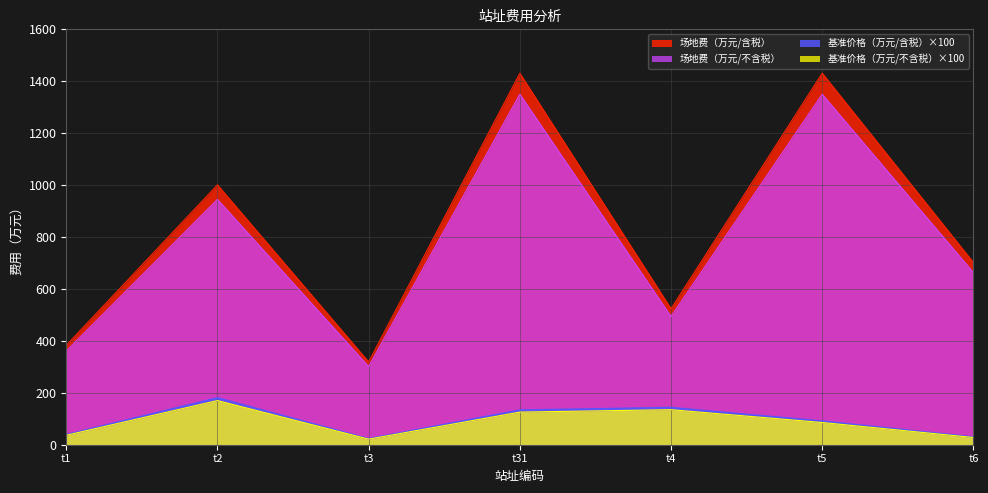

Reading left to right, extract all data points from this chart.

基准价格（万元/不含税）: 36.4	170.0	21.4	125.7	134.9	85.6	27.9
基准价格（万元/含税）: 38.6	180.2	22.7	133.2	143.0	90.7	29.5
场地费（万元/不含税）: 361.0	945.0	301.0	1350.0	494.0	1350.0	663.0
场地费（万元/含税）: 383.0	1001.0	319.0	1431.0	524.0	1431.0	702.0